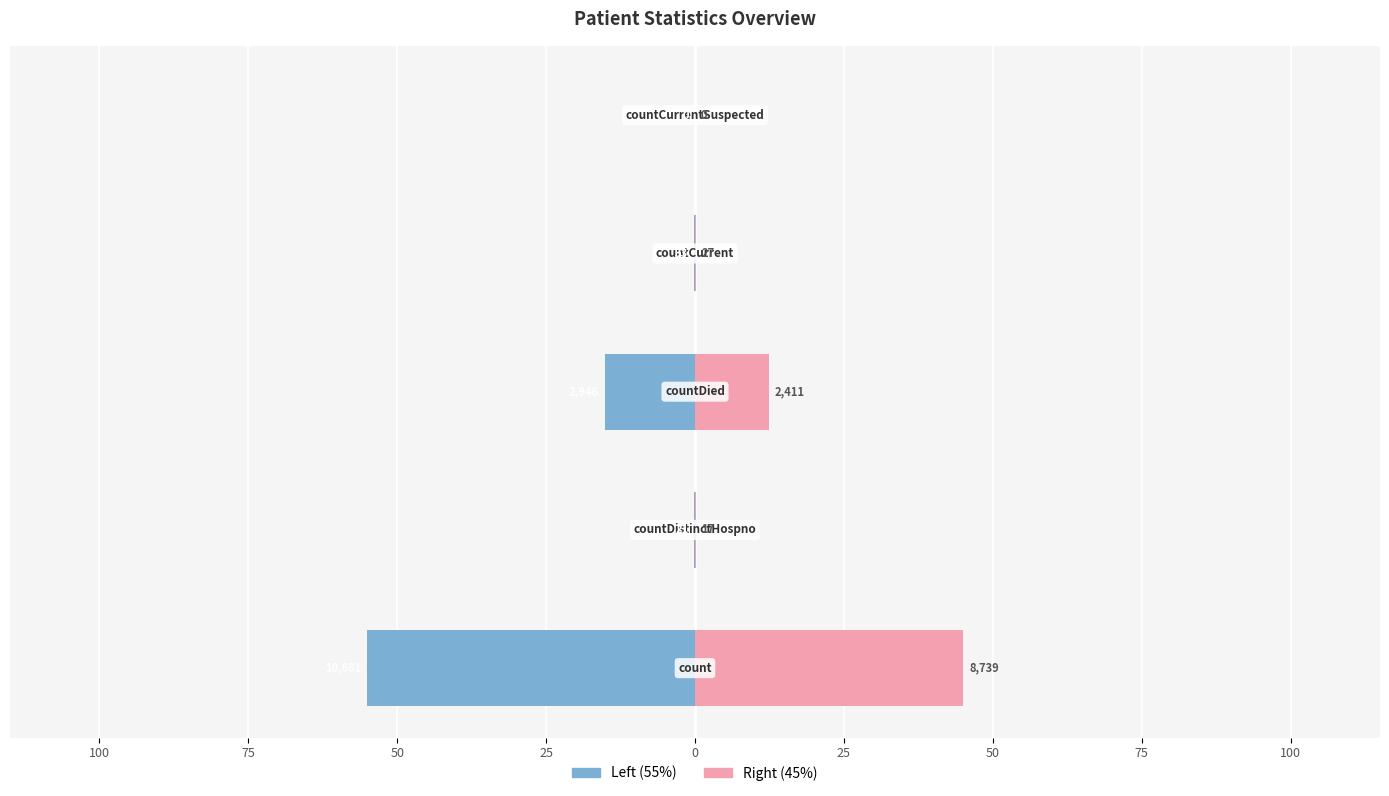

How many bars are there in each group?

2